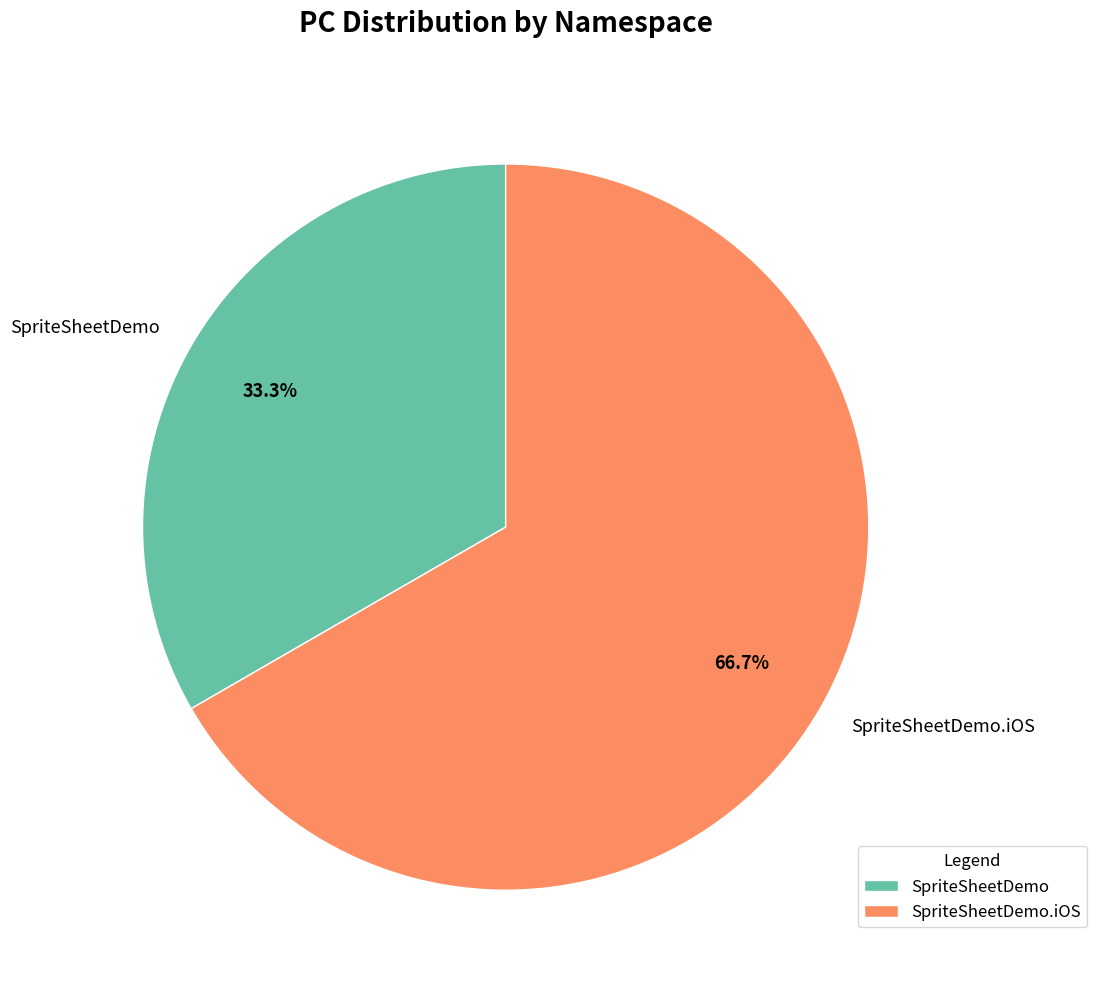

Is it true that SpriteSheetDemo.iOS is 57% of the pie?

False